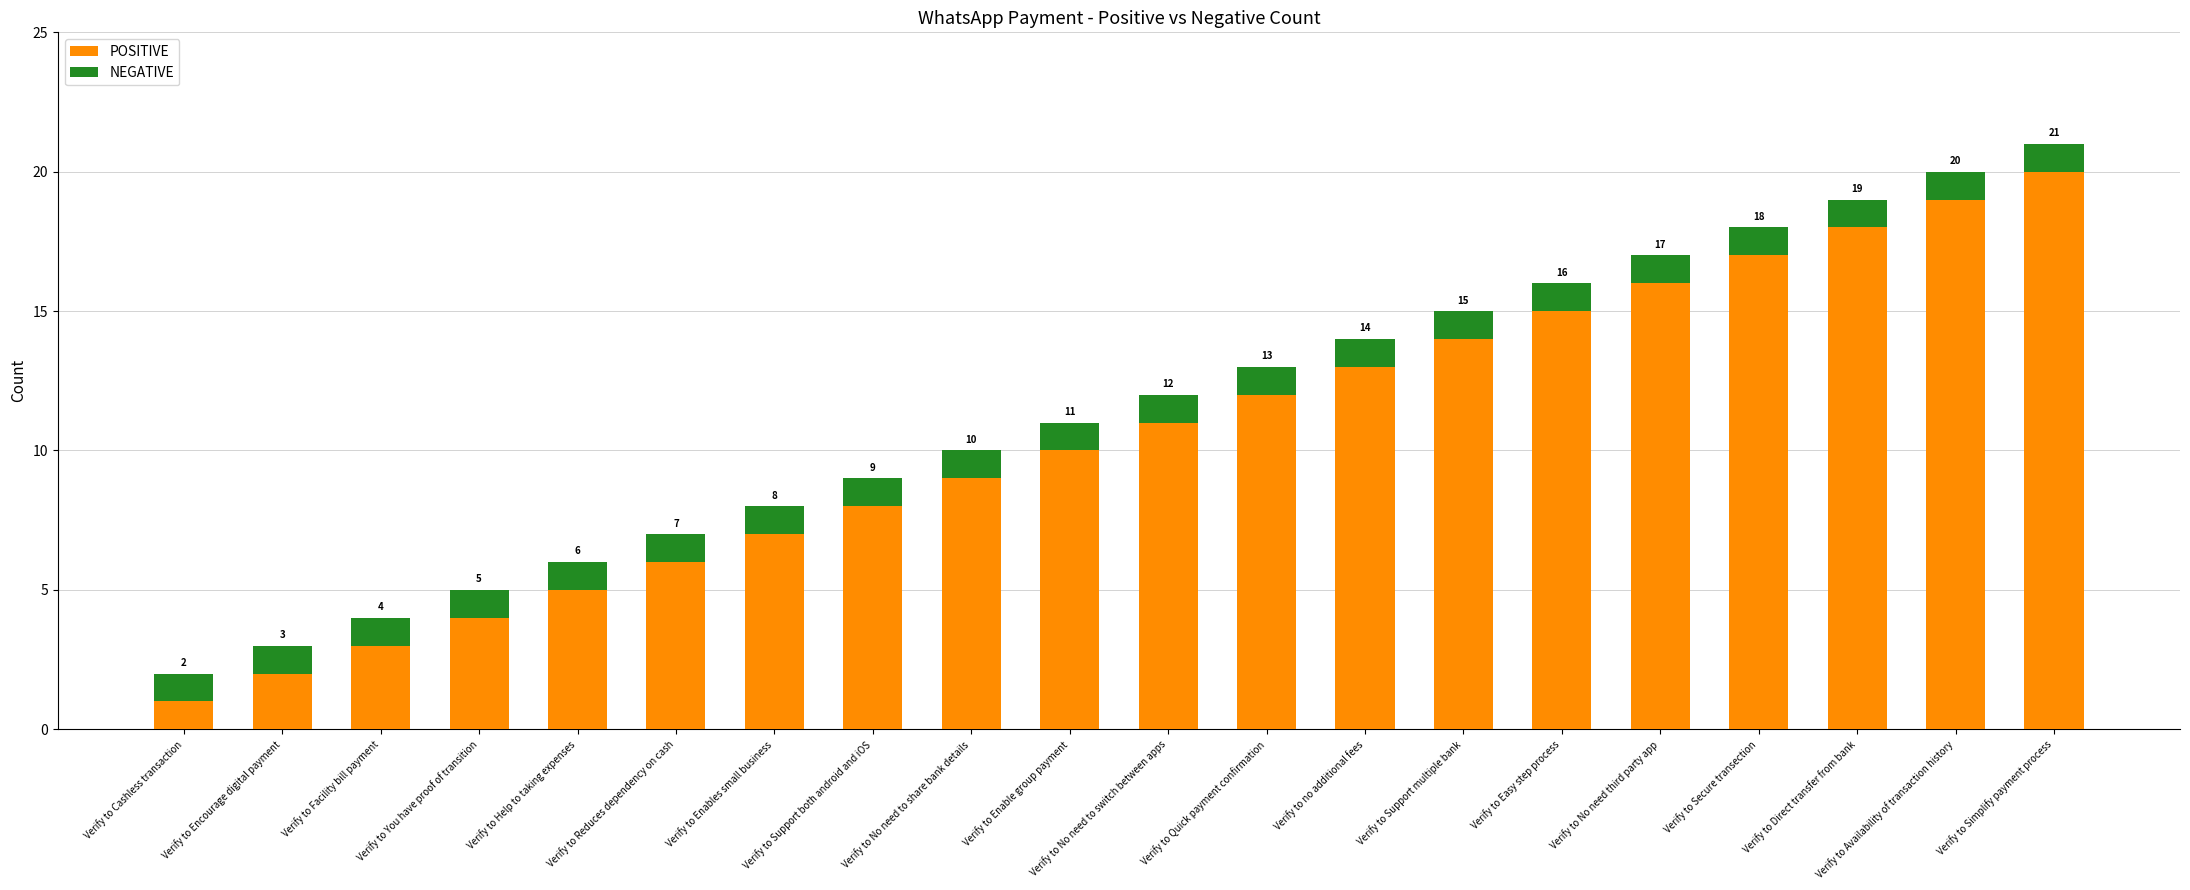

What is the total value across all series at Verify to Enables small business?

8